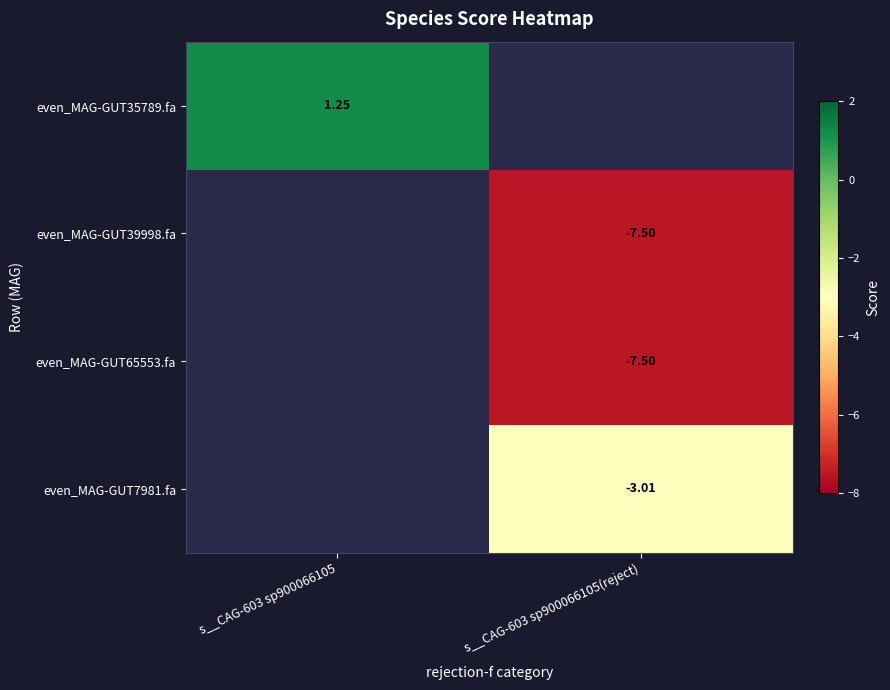

Which series has the widest spread of values?

even_MAG-GUT35789.fa